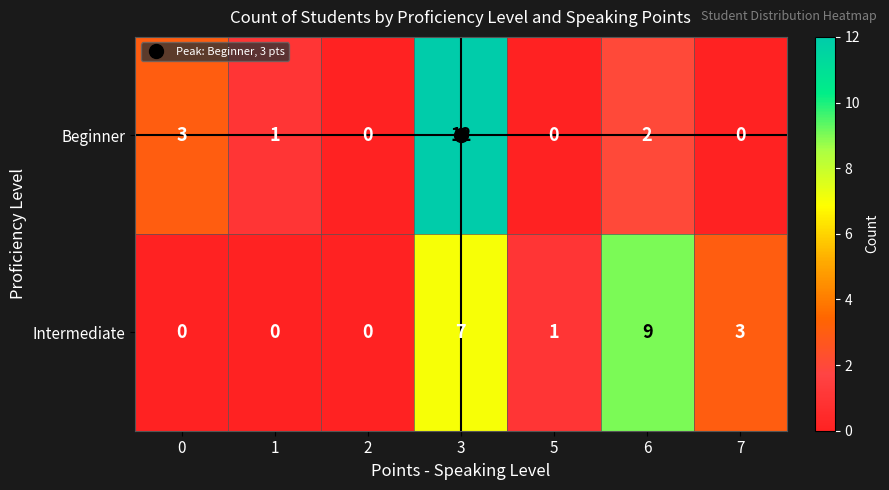

What is the sum of all Intermediate values?

20